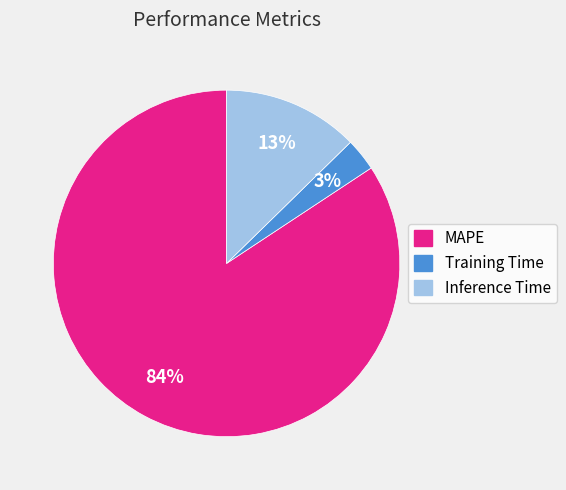

Do MAPE and Inference Time together represent more than half of the pie?

Yes